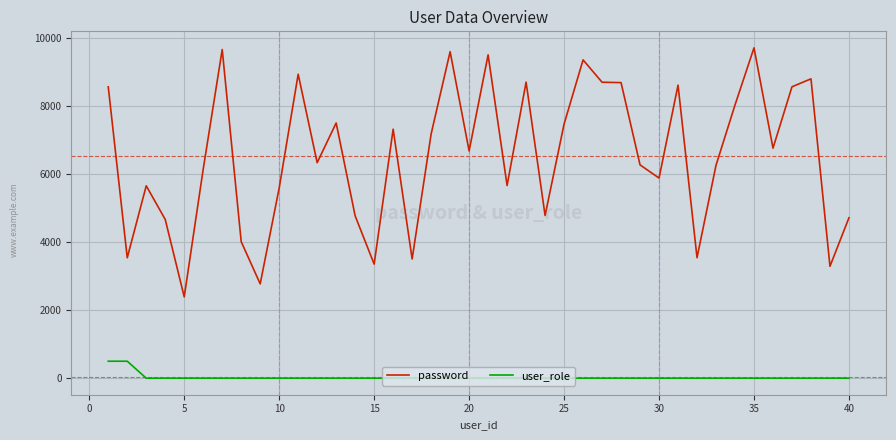

What is the greatest value displayed?

9723